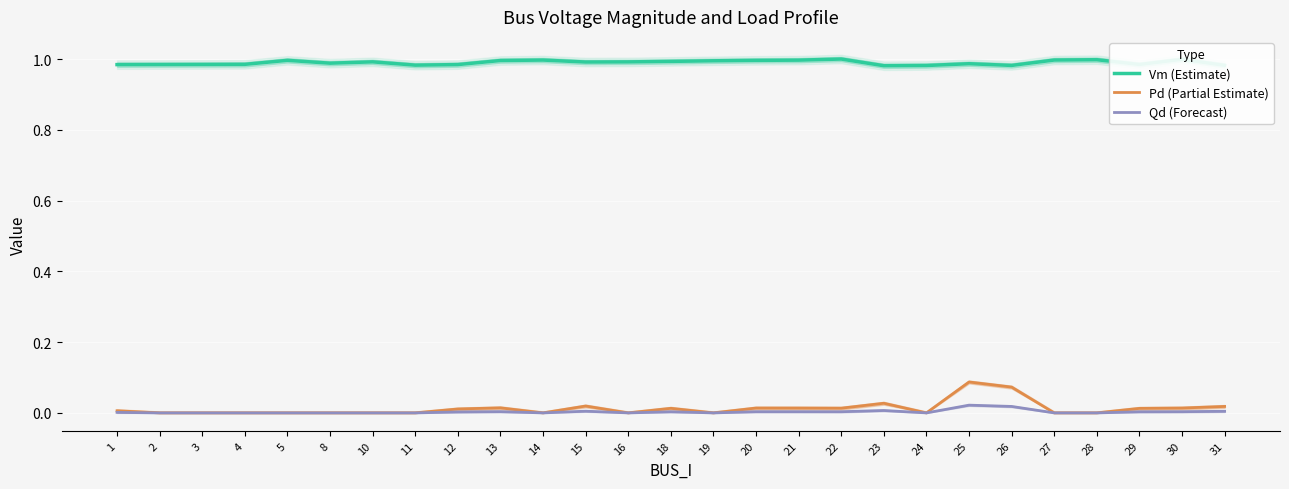

The value of Pd (Partial Estimate) at 3 is 0.0. True or false?

True